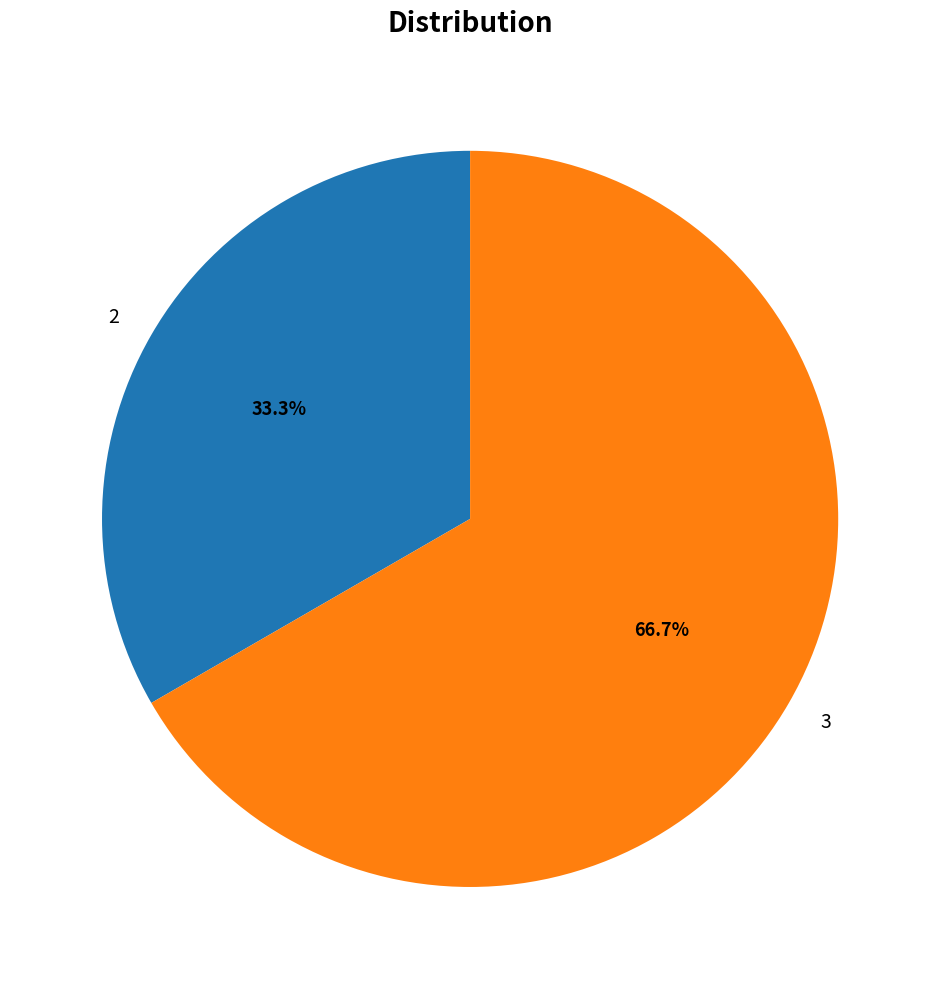

Does any single category account for the majority?

Yes